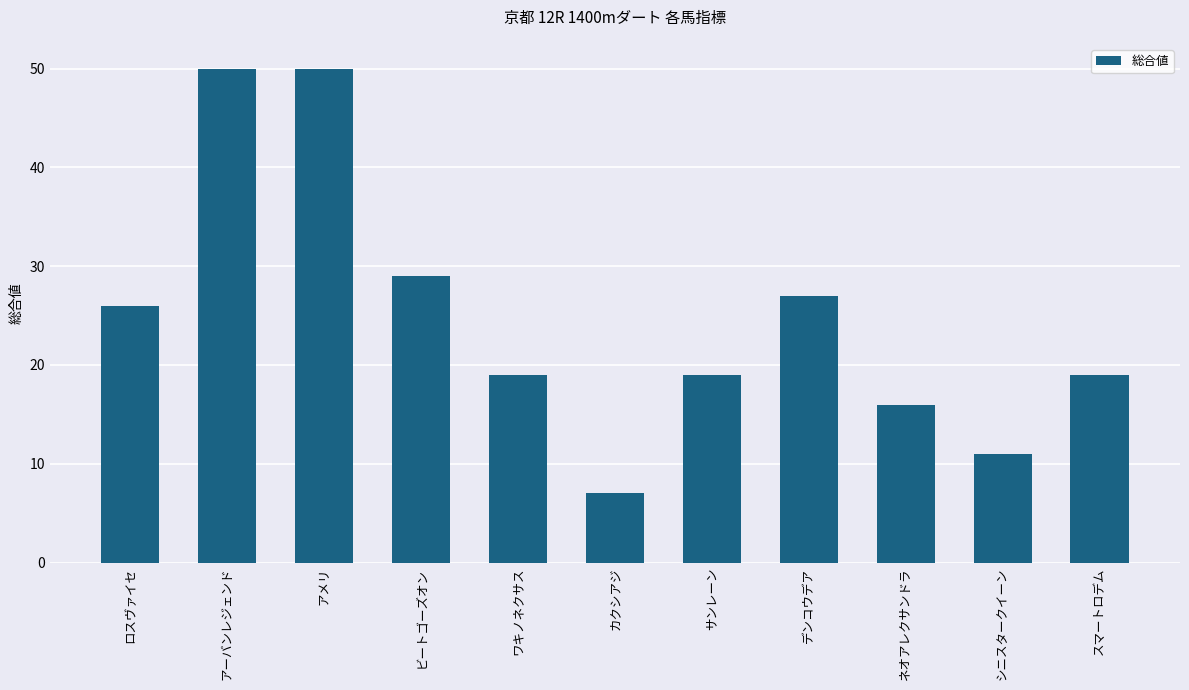

The value at スマートロデム is 4. True or false?

False